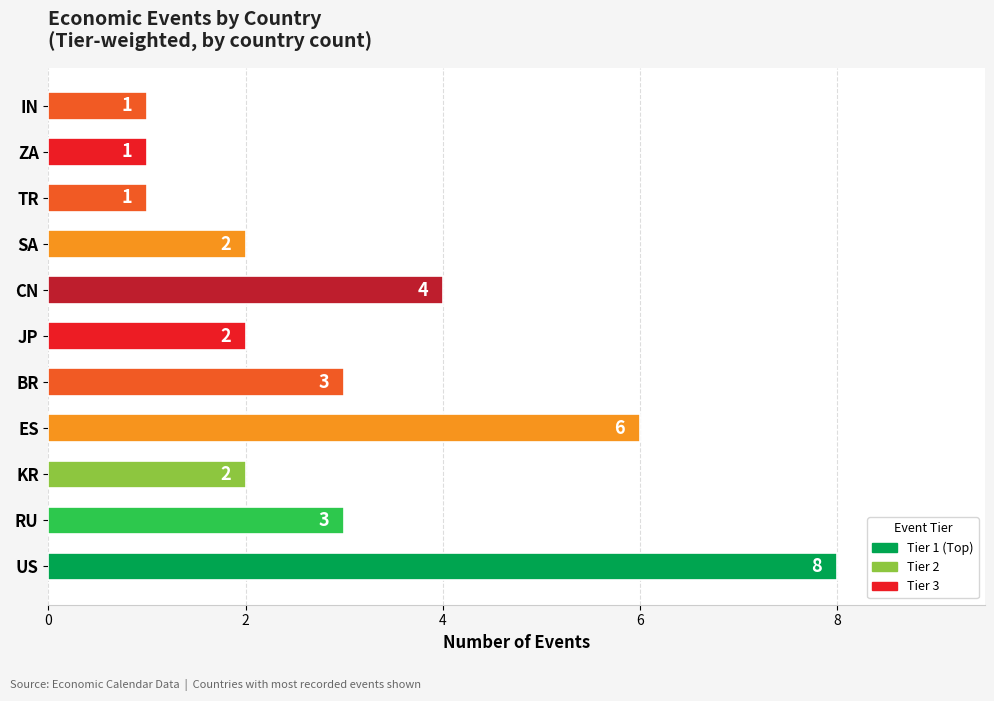

What is the change in value from RU to CN?

+1